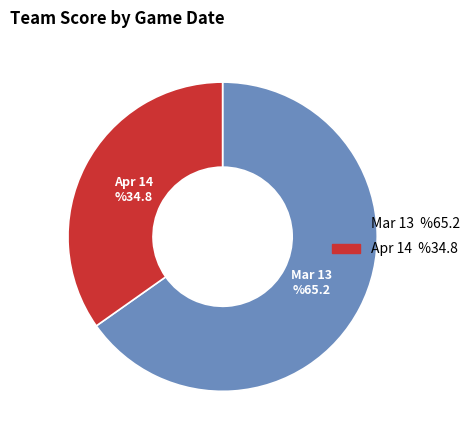

How many segments does this pie chart have?

2